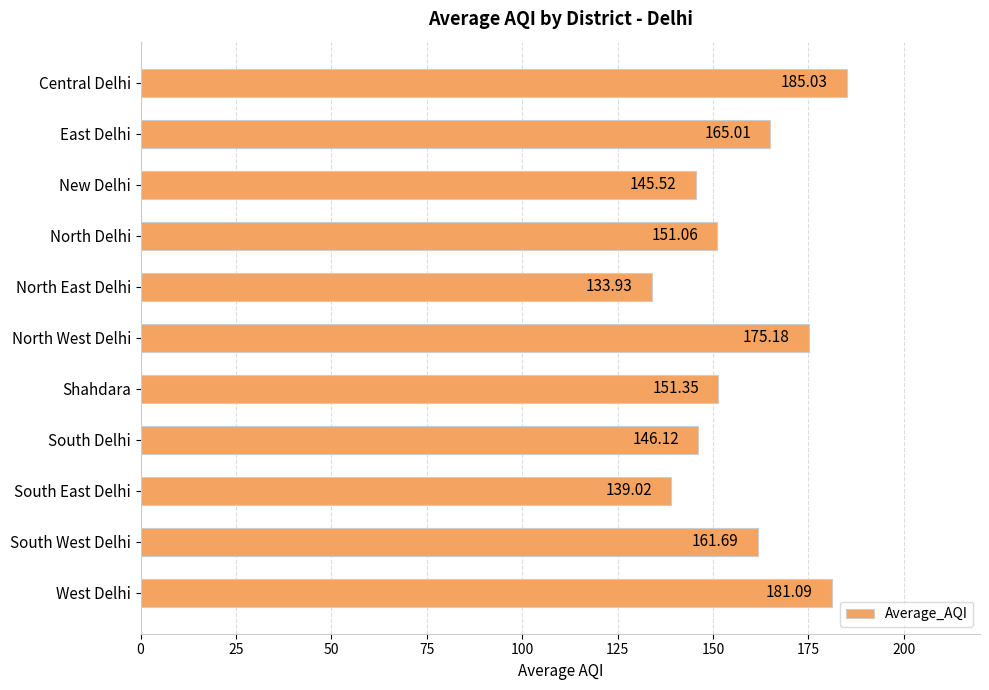

Does the chart contain stacked bars?

No